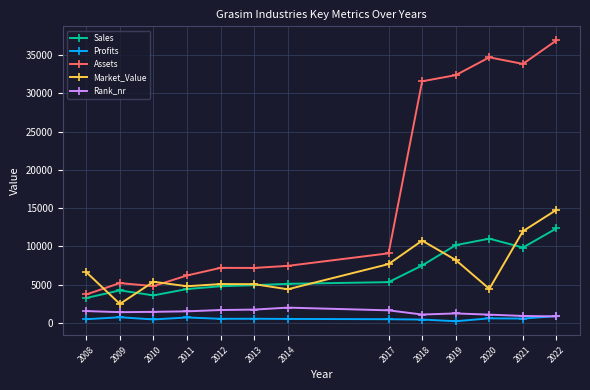

True or false: Profits and Sales intersect in this chart.

False